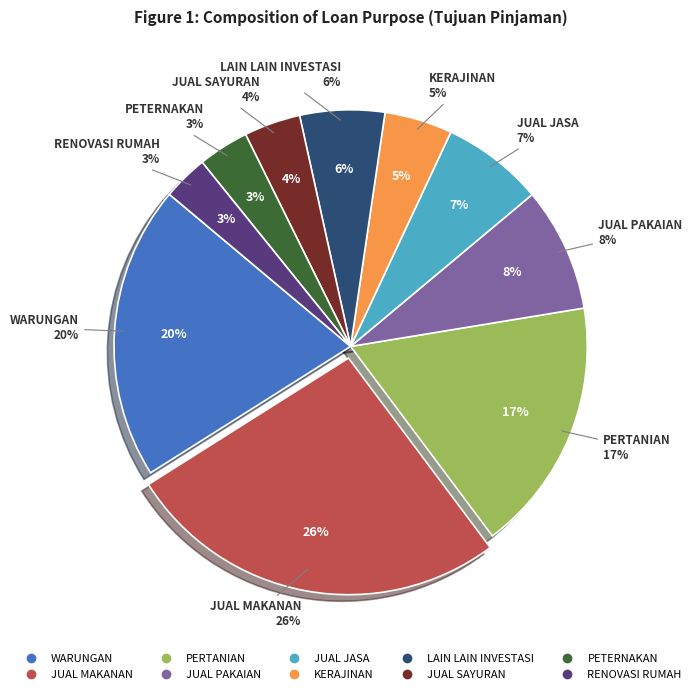

Rank the categories by value from lowest to highest.

RENOVASI RUMAH, PETERNAKAN, JUAL SAYURAN, KERAJINAN, LAIN LAIN INVESTASI, JUAL JASA, JUAL PAKAIAN, PERTANIAN, WARUNGAN, JUAL MAKANAN